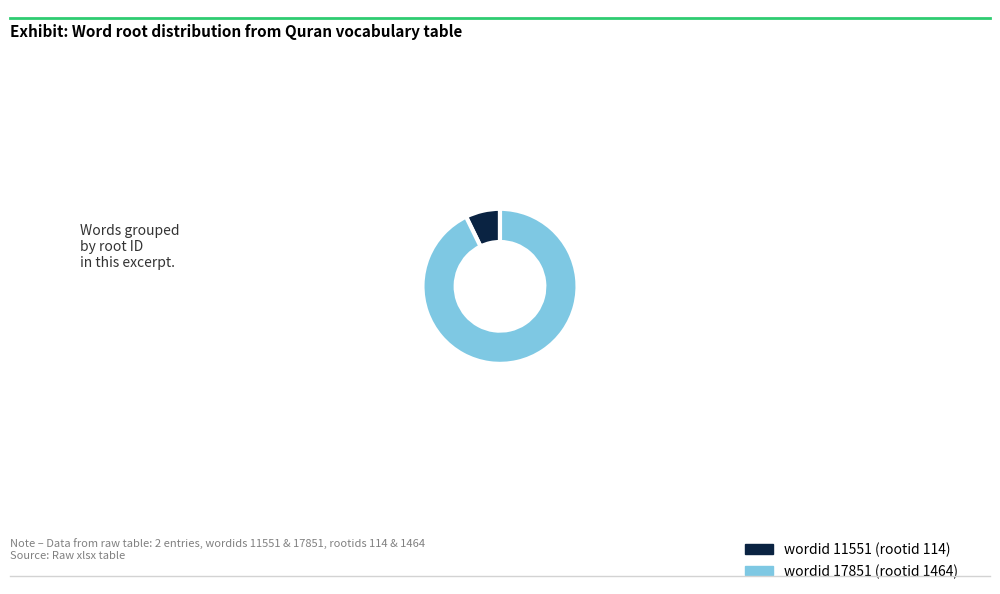

Is there a majority slice in this chart?

Yes